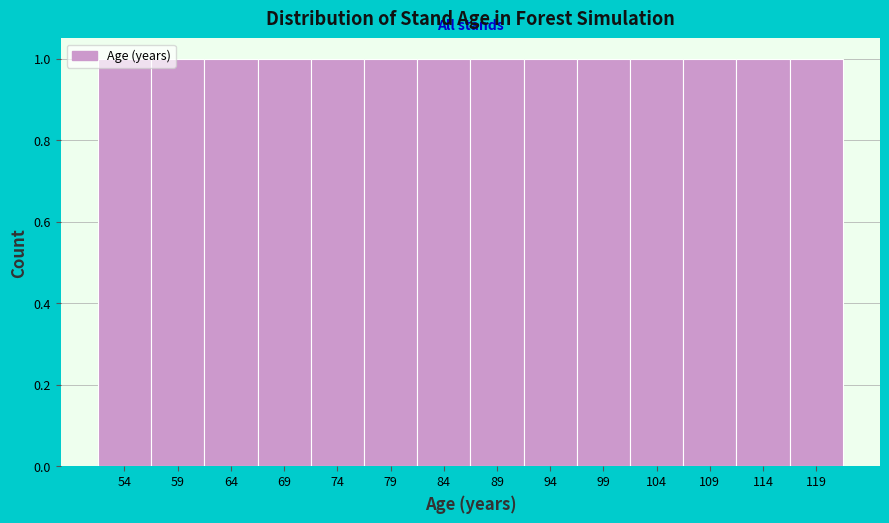

Reading left to right, transcribe this chart: for each bar, give the range it covers on the x-axis and its height. The values are not printed on the chart, so give them approximately, as read against the axis.

51.5 to 56.5: 1
56.5 to 61.5: 1
61.5 to 66.5: 1
66.5 to 71.5: 1
71.5 to 76.5: 1
76.5 to 81.5: 1
81.5 to 86.5: 1
86.5 to 91.5: 1
91.5 to 96.5: 1
96.5 to 101.5: 1
101.5 to 106.5: 1
106.5 to 111.5: 1
111.5 to 116.5: 1
116.5 to 121.5: 1